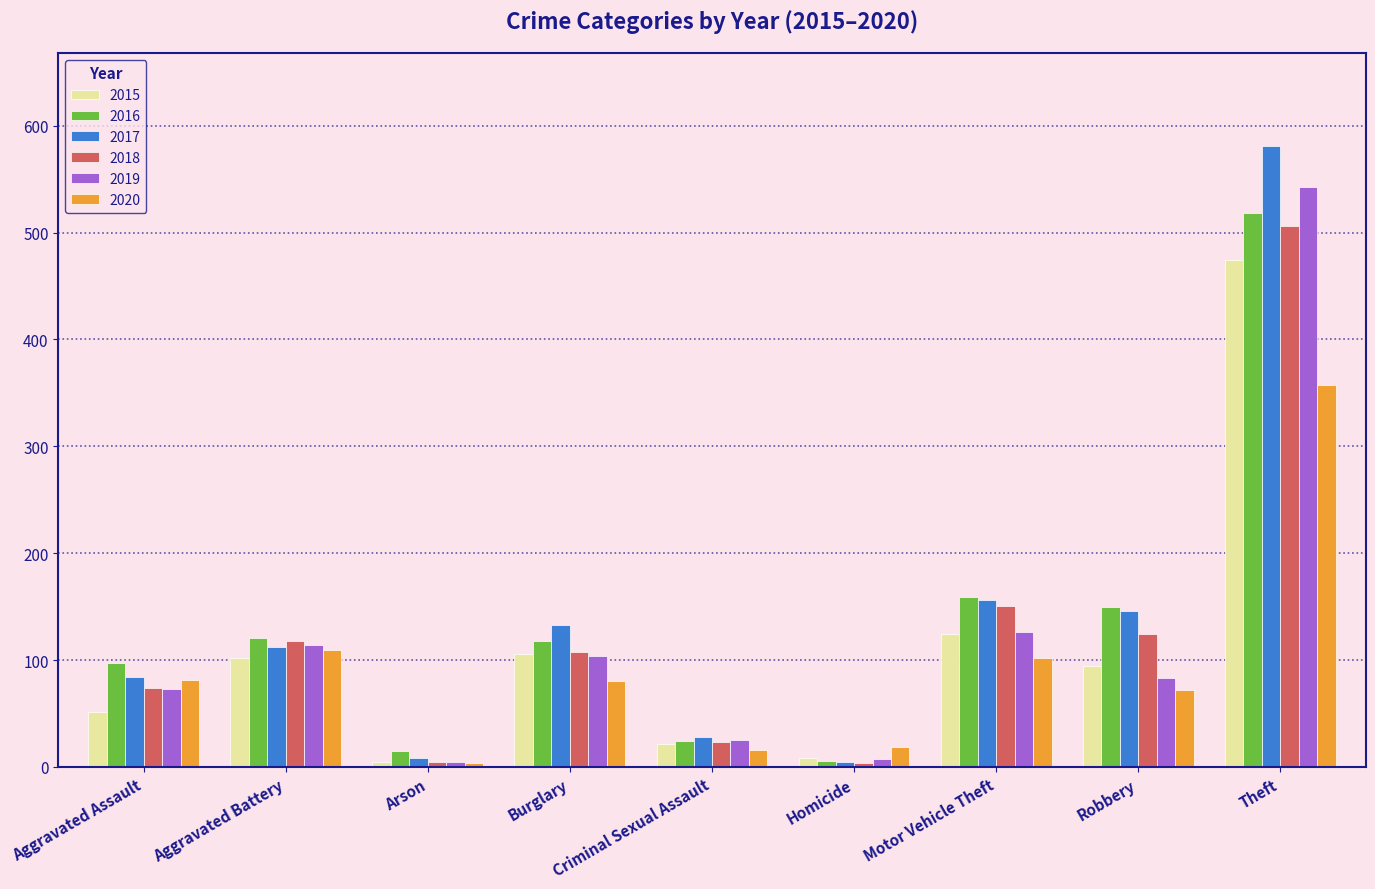

What is the minimum value shown in the chart?

4